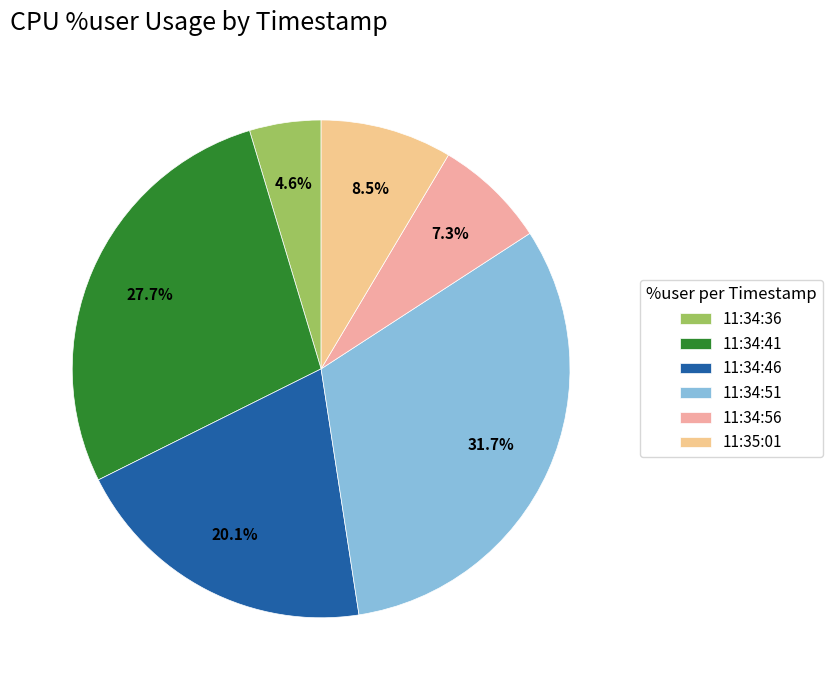

True or false: 11:34:46 accounts for 20% of the total.

True